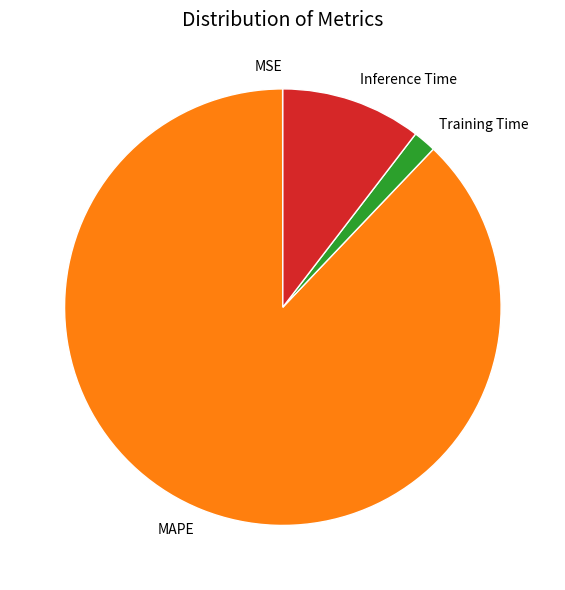

The MAPE slice represents 79% of the pie. True or false?

False